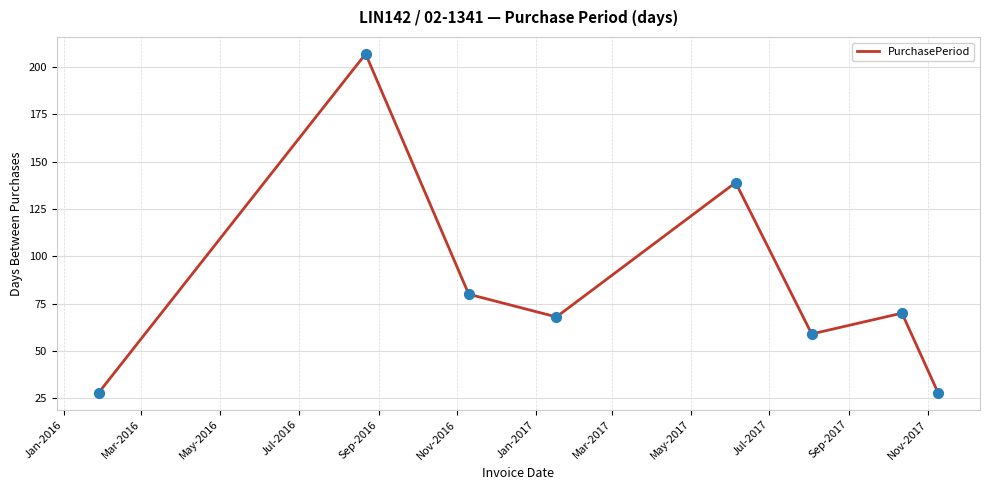

How many interior local valleys (lower than both neighbors) does the data have?

2